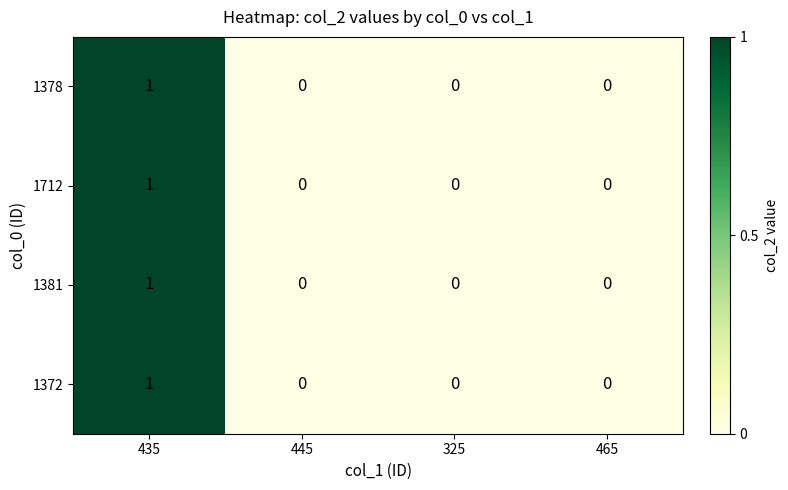

Reading left to right, what are all the values shown in this chart?

1378: 435=1	445=0	325=0	465=0
1712: 435=1	445=0	325=0	465=0
1381: 435=1	445=0	325=0	465=0
1372: 435=1	445=0	325=0	465=0